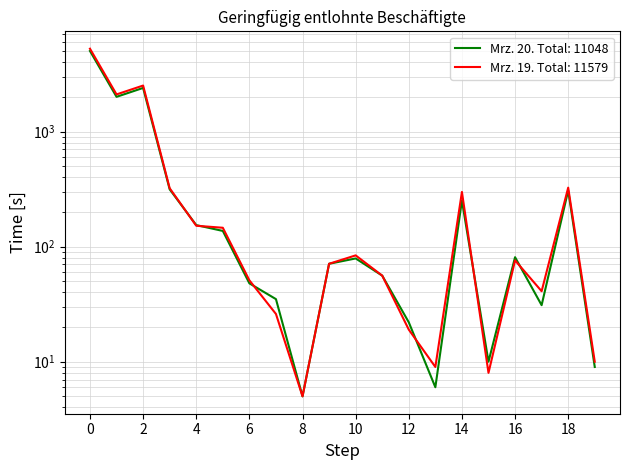

How many lines are shown in the chart?

2